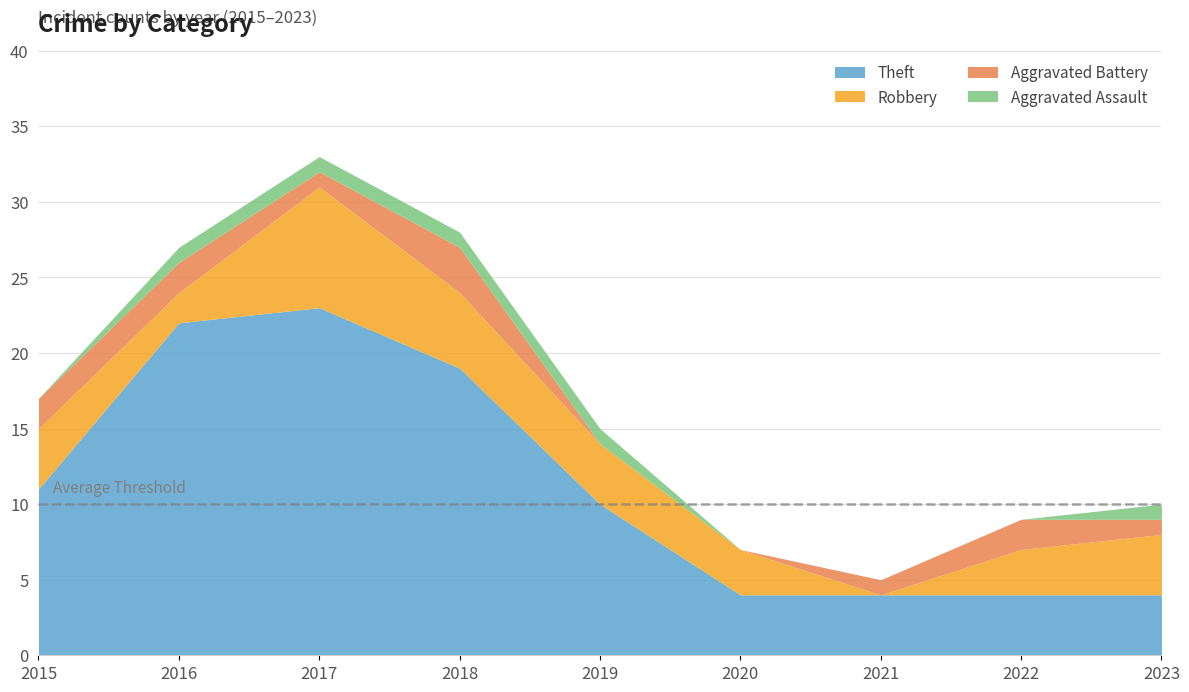

True or false: Aggravated Assault has more than 1 interior local peaks.

False